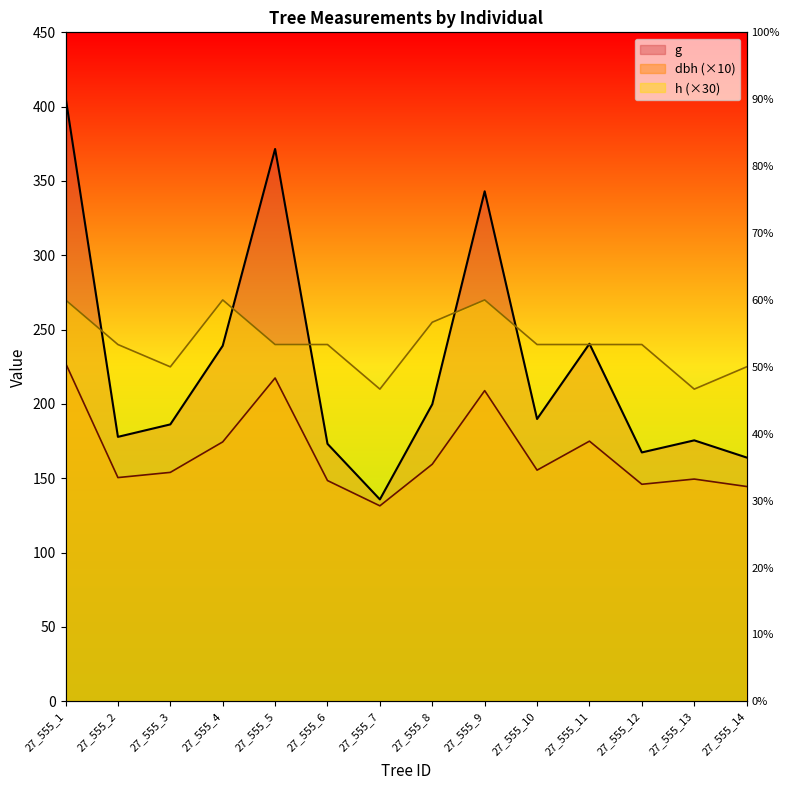

What is the maximum value shown in the chart?

406.5